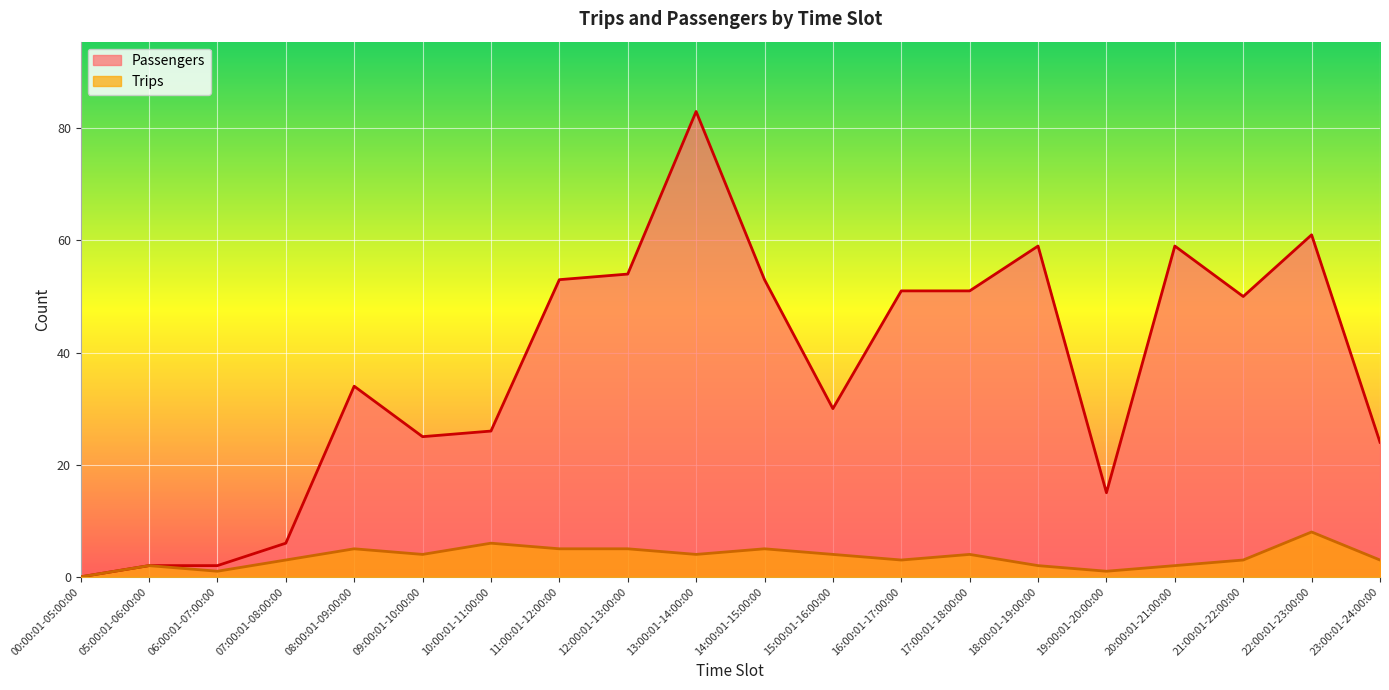

How many interior local valleys does the Trips series have?

5